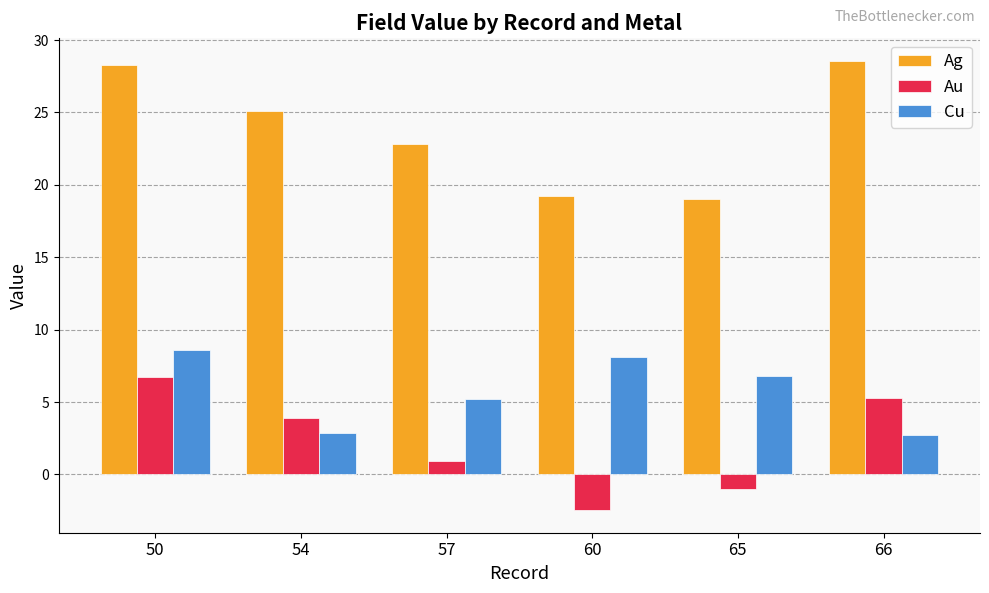

Which series changed the most between 65 and 66?

Ag